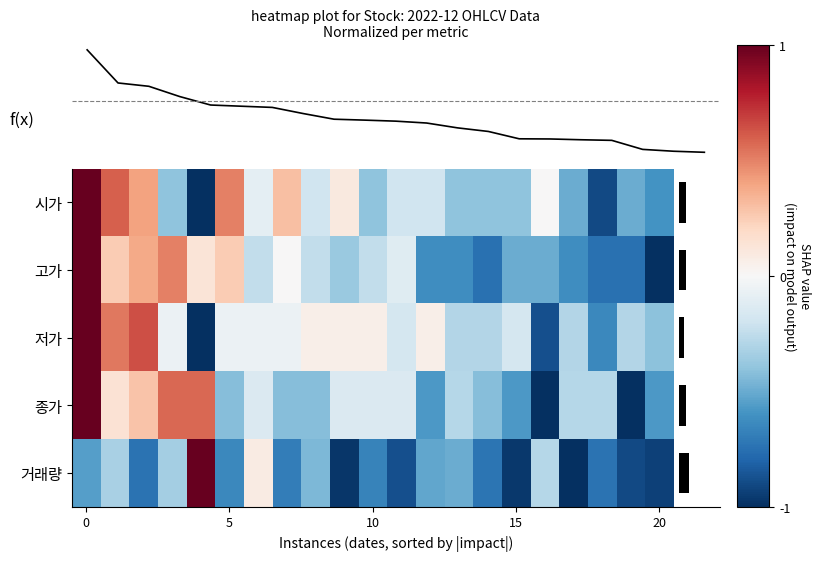

Which has a higher value, 15 or 20?

15